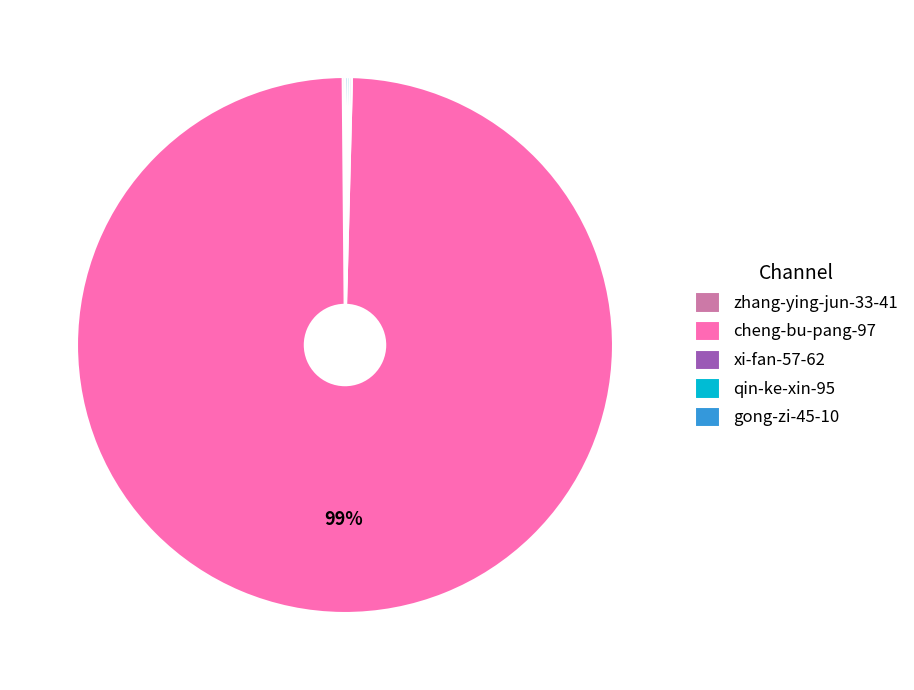

Is it true that cheng-bu-pang-97 is 99% of the pie?

True